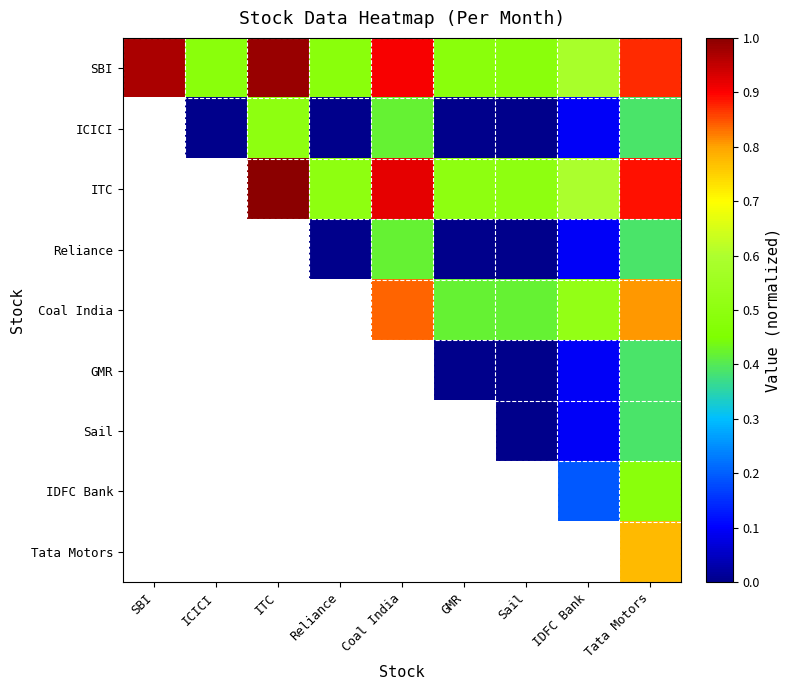

At Tata Motors, list the series in order from largest to smallest.

ITC, SBI, Coal India, Tata Motors, IDFC Bank, ICICI, Reliance, GMR, Sail